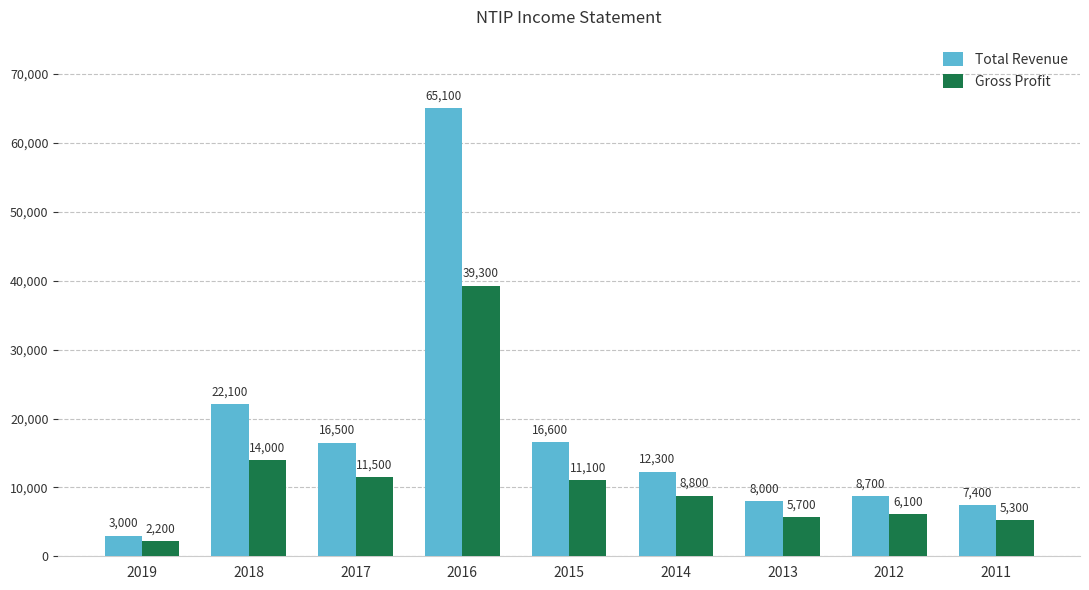

Reading left to right, list all the values displayed in this chart.

Total Revenue: 3000	22100	16500	65100	16600	12300	8000	8700	7400
Gross Profit: 2200	14000	11500	39300	11100	8800	5700	6100	5300